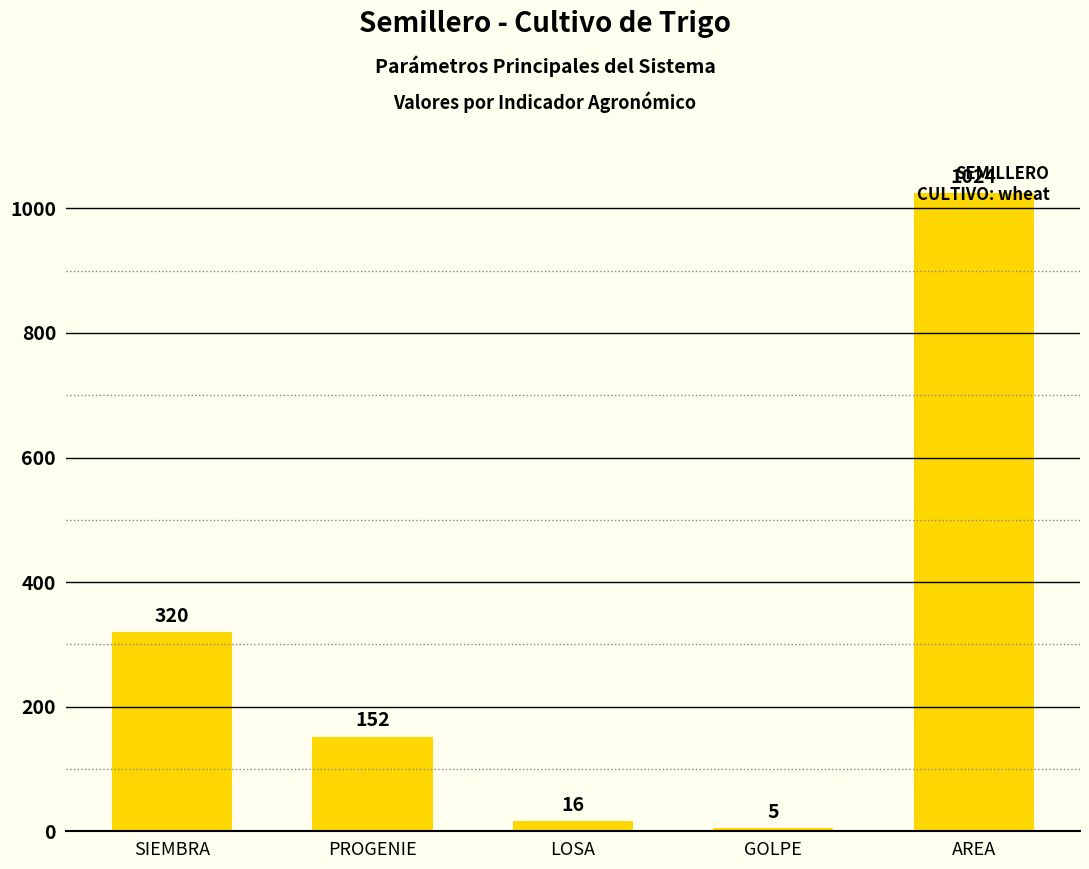

Where is the data nearest to the value 514?

SIEMBRA